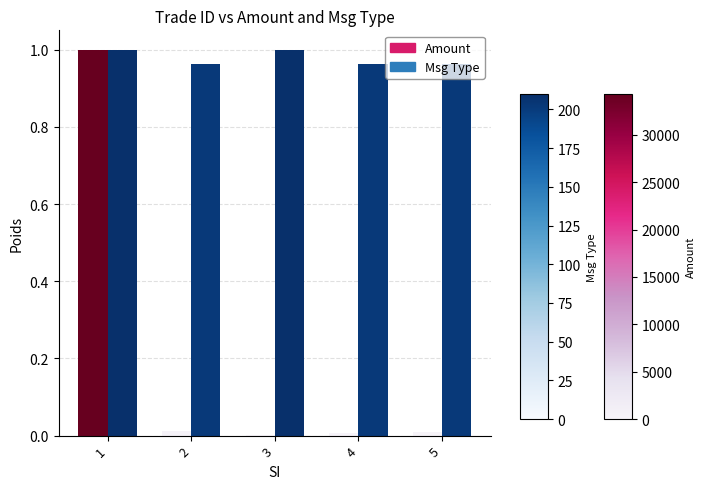

How many distinct data groups are displayed?

2